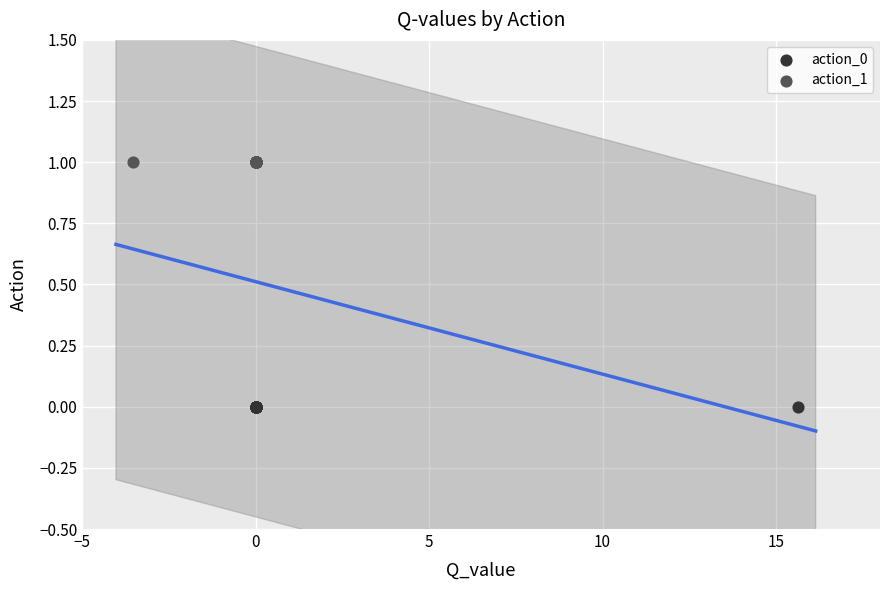

Which series reaches the maximum Y coordinate?

action_1